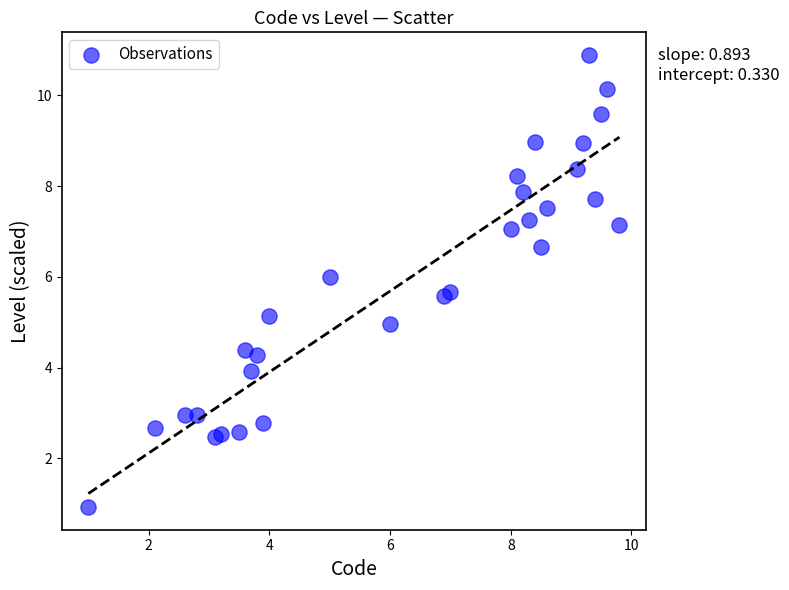

What is the range of Y values (max minus min)?

10.0